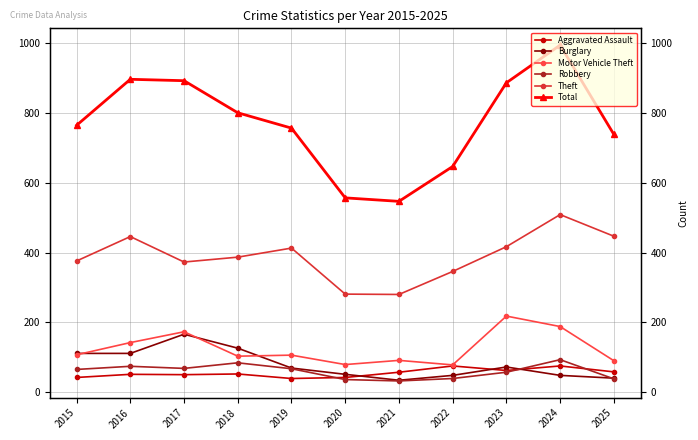

Reading right to left, transcribe all the data shown in this chart.

Aggravated Assault: 58	75	62	75	57	42	39	52	50	51	42
Burglary: 40	48	72	48	34	51	69	126	166	111	111
Motor Vehicle Theft: 90	188	218	78	91	79	106	103	173	142	107
Robbery: 38	93	57	39	32	36	67	84	68	74	65
Theft: 447	509	417	346	280	281	413	387	373	446	376
Total: 739	995	887	647	547	557	757	801	893	897	765